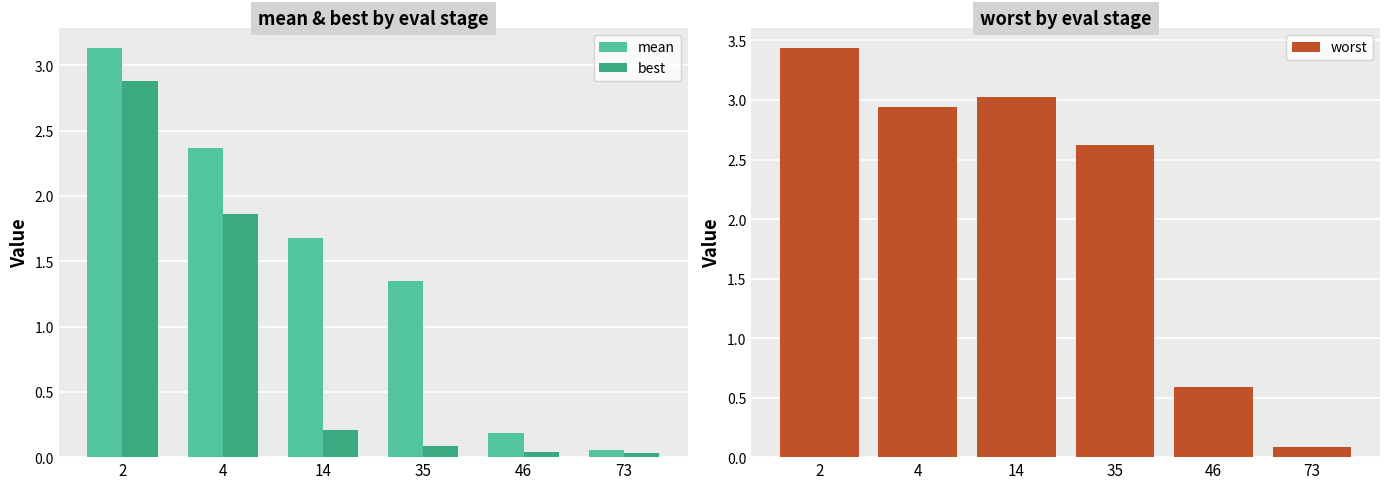

What is the average value of the mean series?

1.5